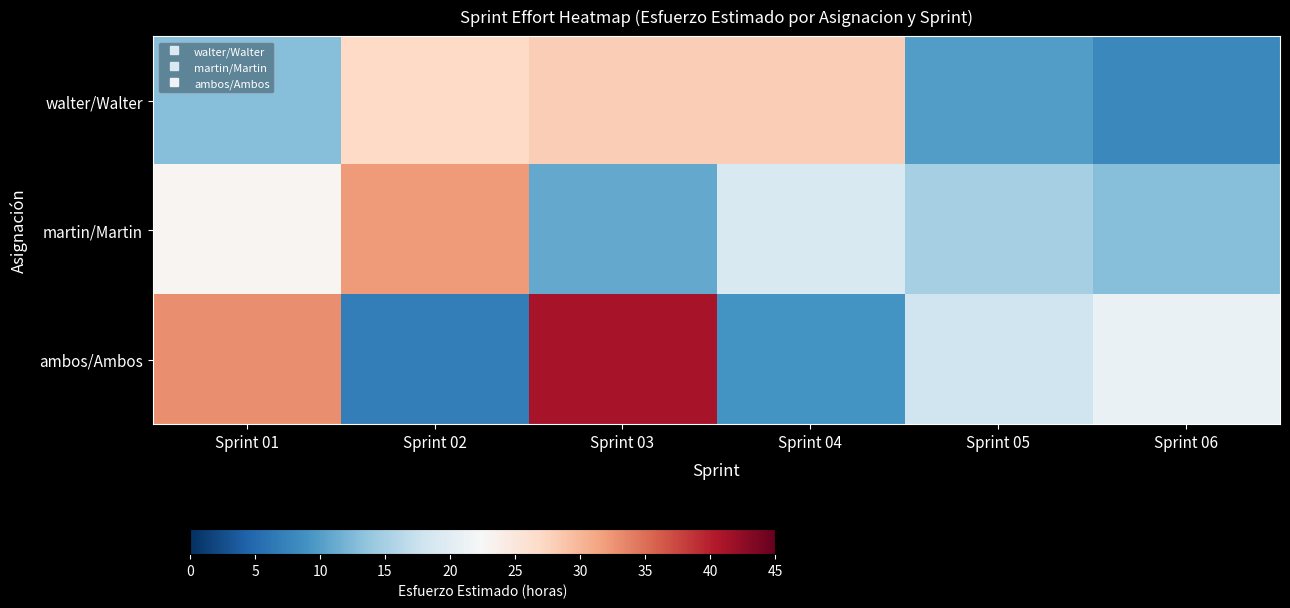

At Sprint 04, list the series in order from smallest to largest.

ambos/Ambos, martin/Martin, walter/Walter